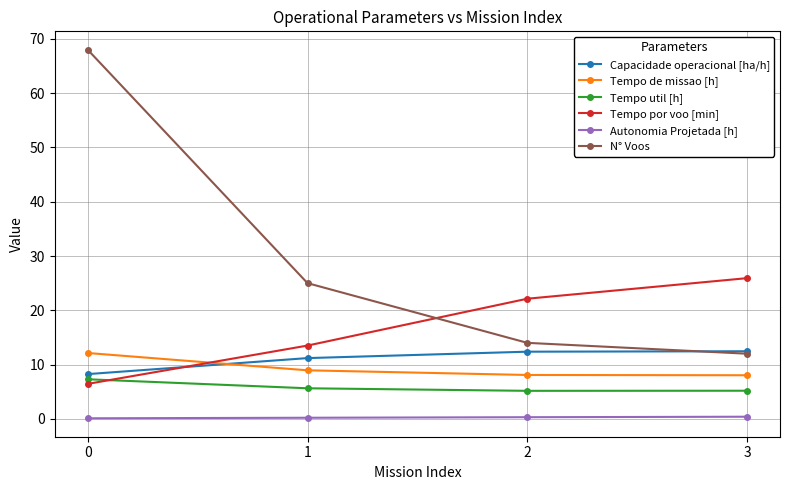

What is the value of the Capacidade operacional [ha/h] point at the 4th from the left?

12.5